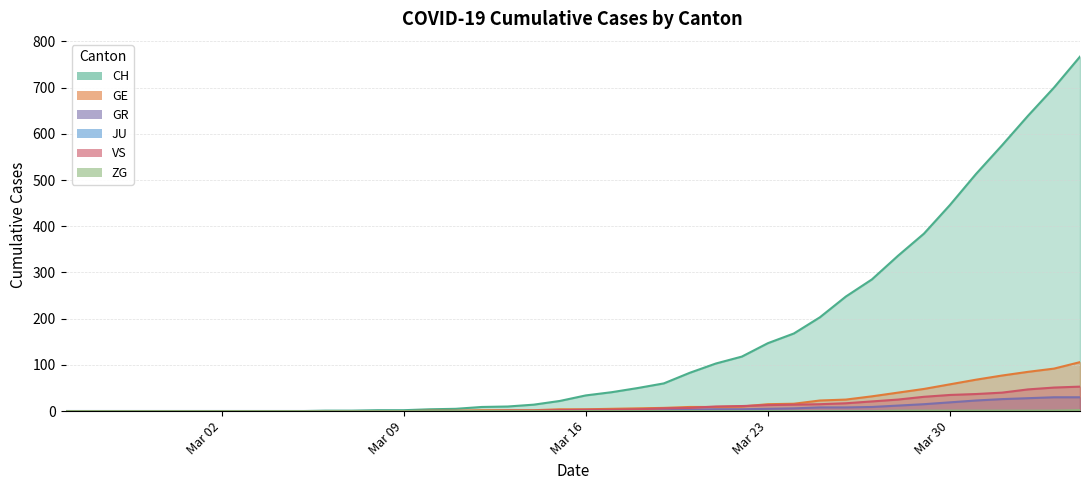

What is the sum of all CH values?

5970